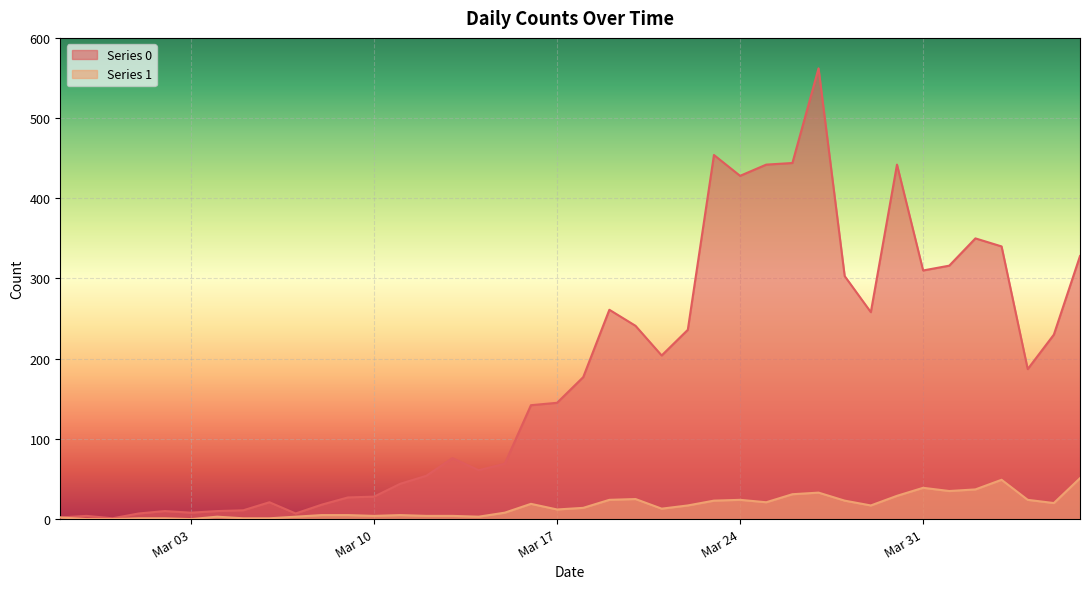

What is the minimum value for Series 0?

1